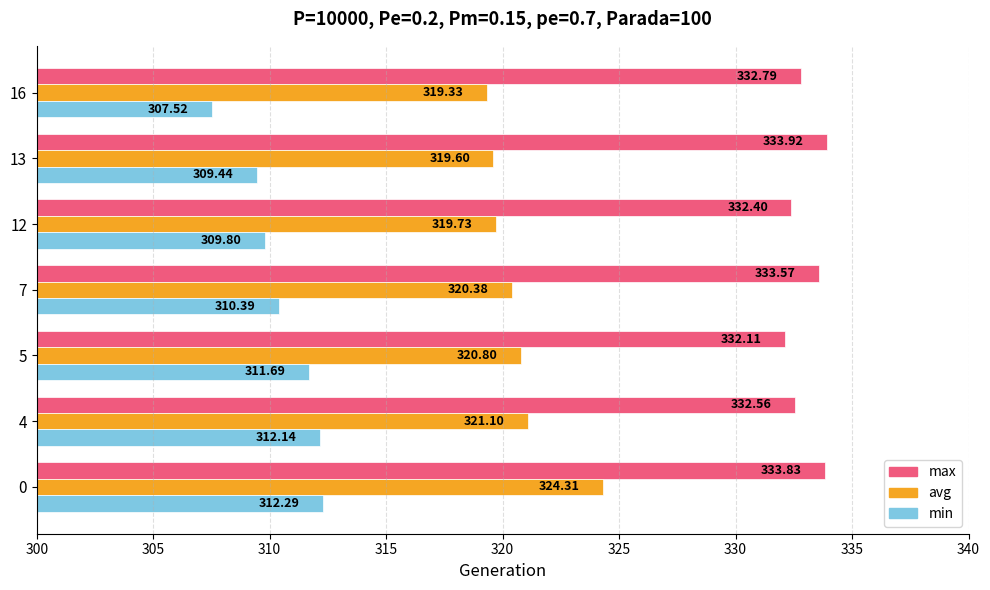

At which label is min closest to 309?

13